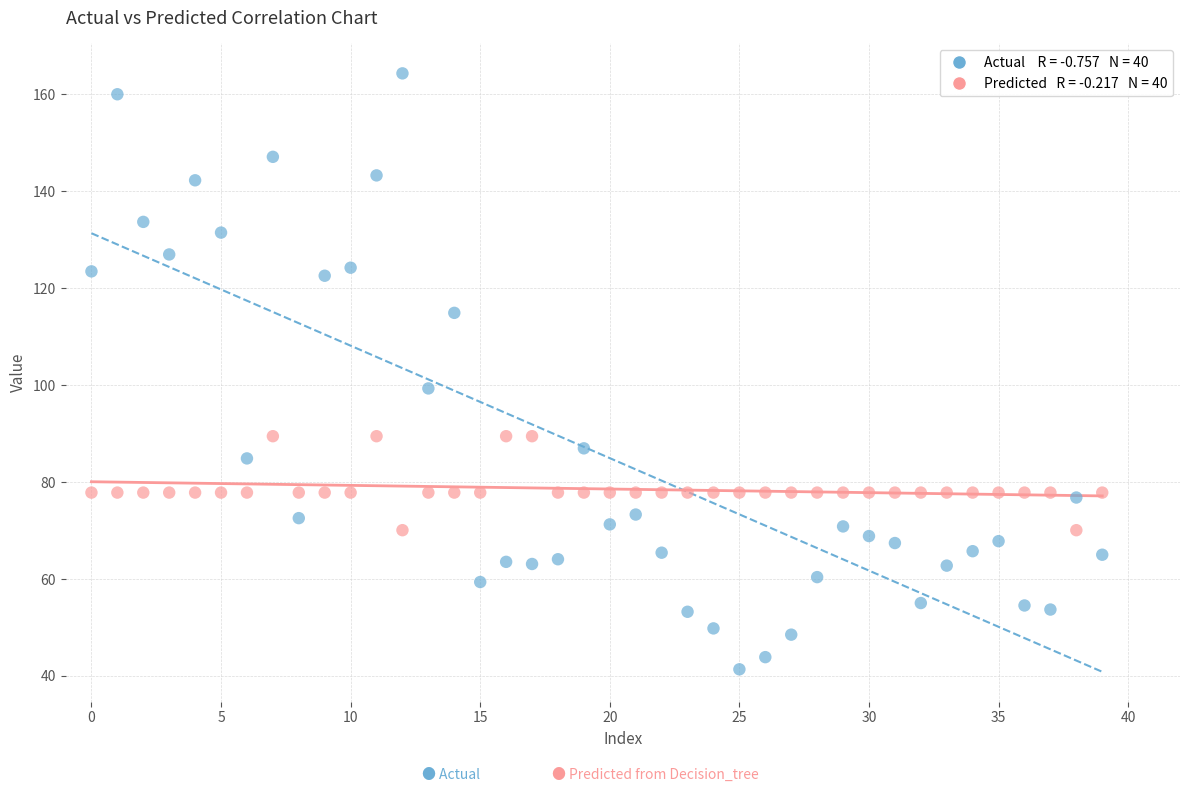

Across all series, what Y value is closest to 102?

99.3